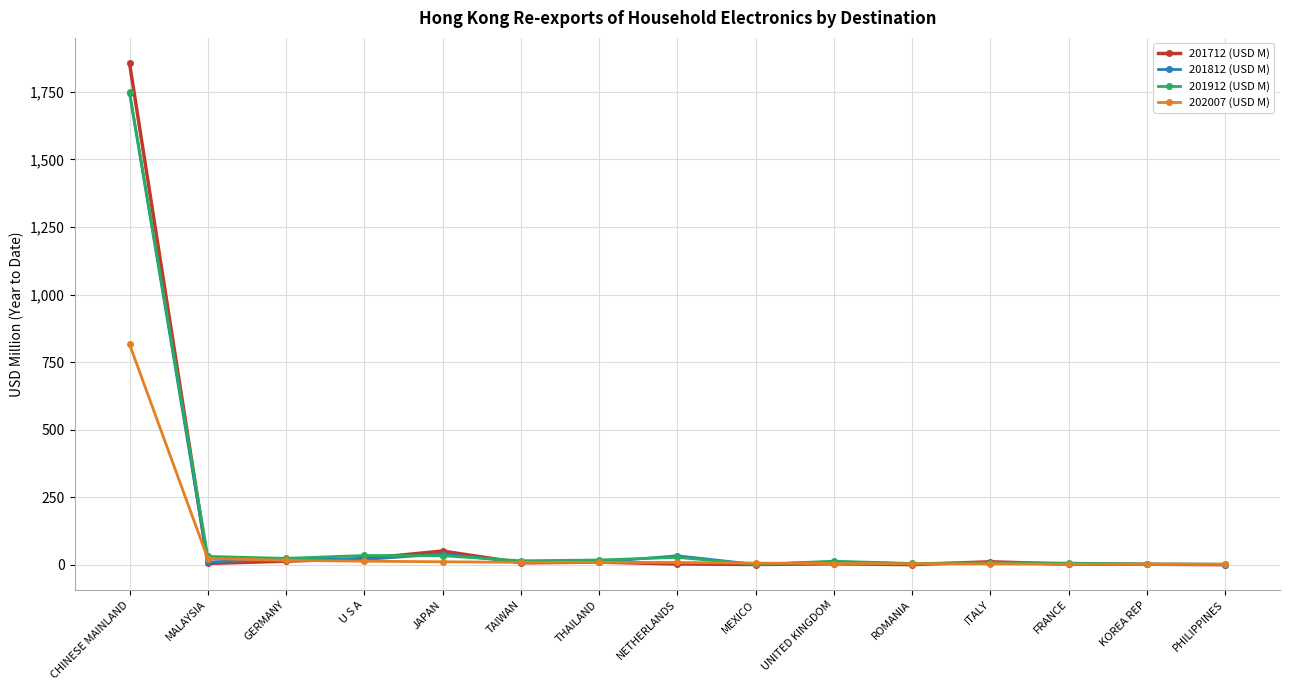

Which series changed the most between JAPAN and ROMANIA?

201712 (USD M)